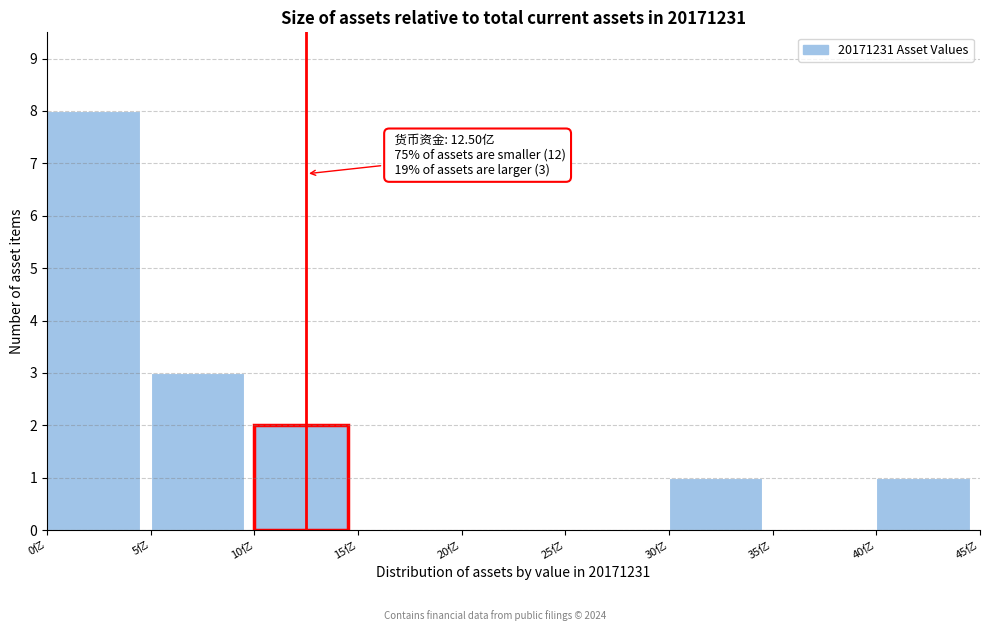

Reading right to left, transcribe all the data shown in this chart.

40亿=1	35亿=0	30亿=1	25亿=0	20亿=0	15亿=0	10亿=2	5亿=3	0亿=8